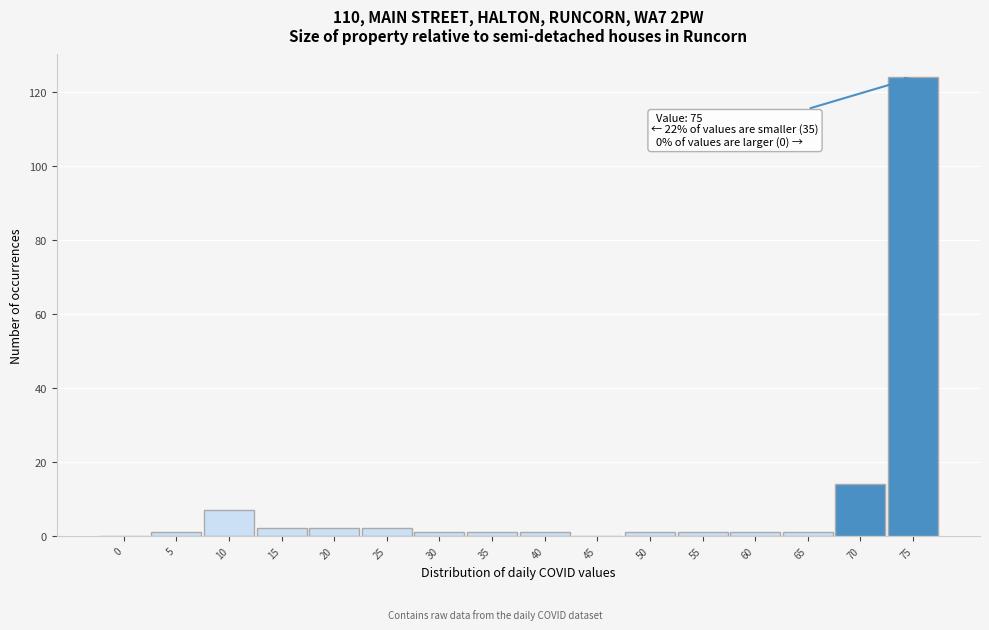

Reading right to left, transcribe all the data shown in this chart.

75=124	70=14	65=1	60=1	55=1	50=1	45=0	40=1	35=1	30=1	25=2	20=2	15=2	10=7	5=1	0=0